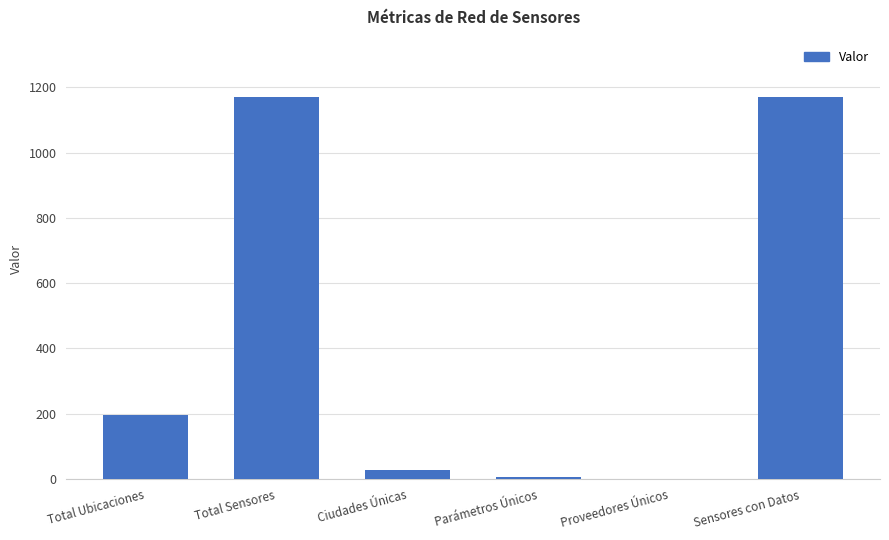

Is it true that the value at Parámetros Únicos is 6?

True